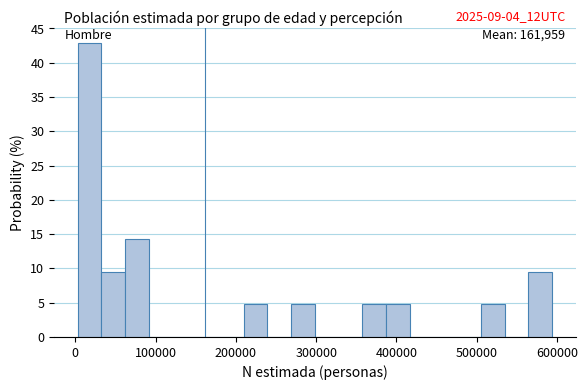

Read against the x-axis, roughly where is the centre of the tallest bar?

20000